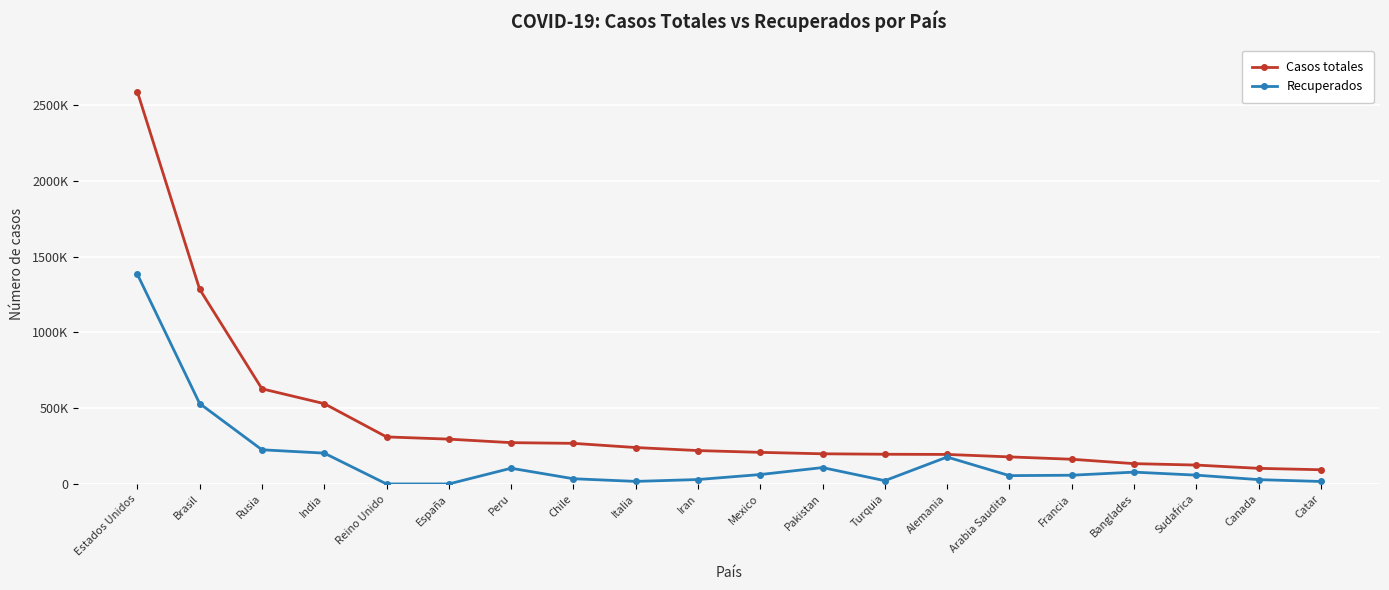

Is the value of Casos totales at Canada greater than the value of Recuperados at Alemania?

No